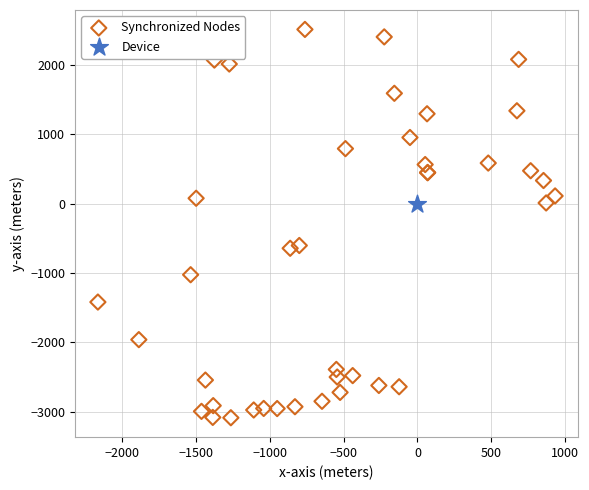

What are all the series names shown in the legend?

Synchronized Nodes, Device